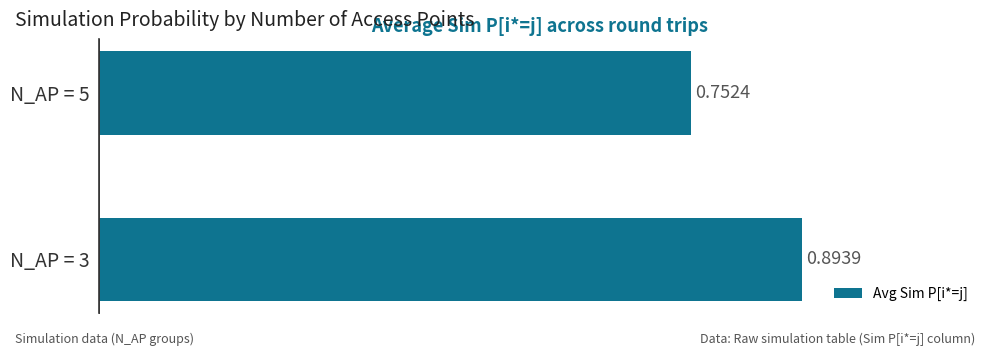

What is the sum of all values?

1.6